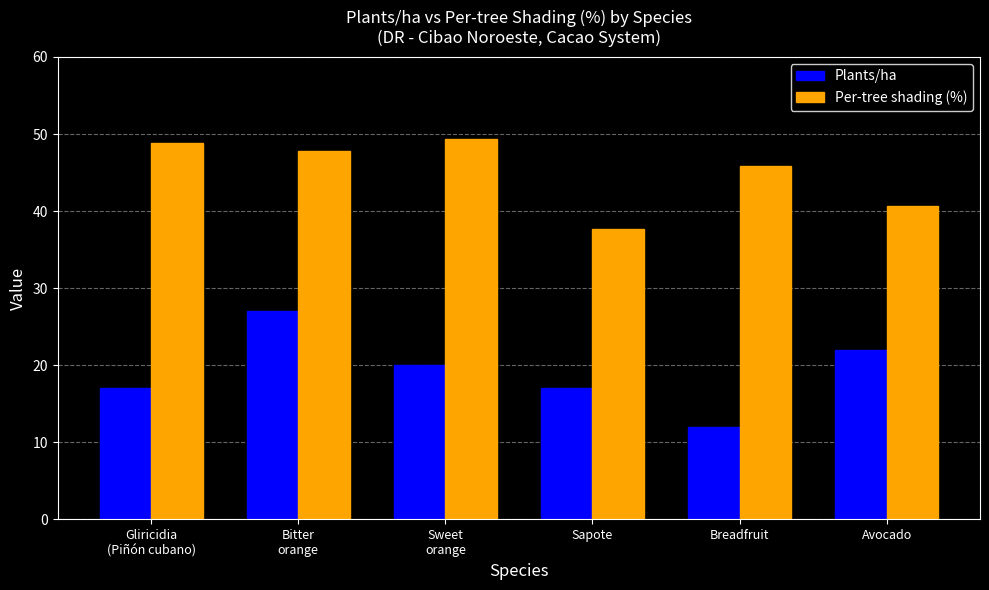

How many groups of bars are there?

6